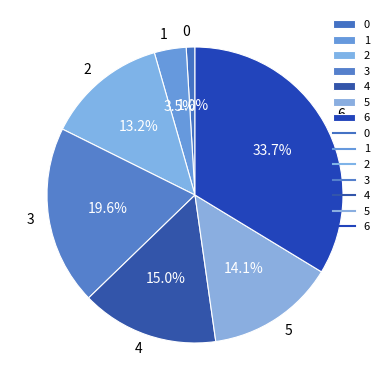

How many slices are in this pie chart?

7